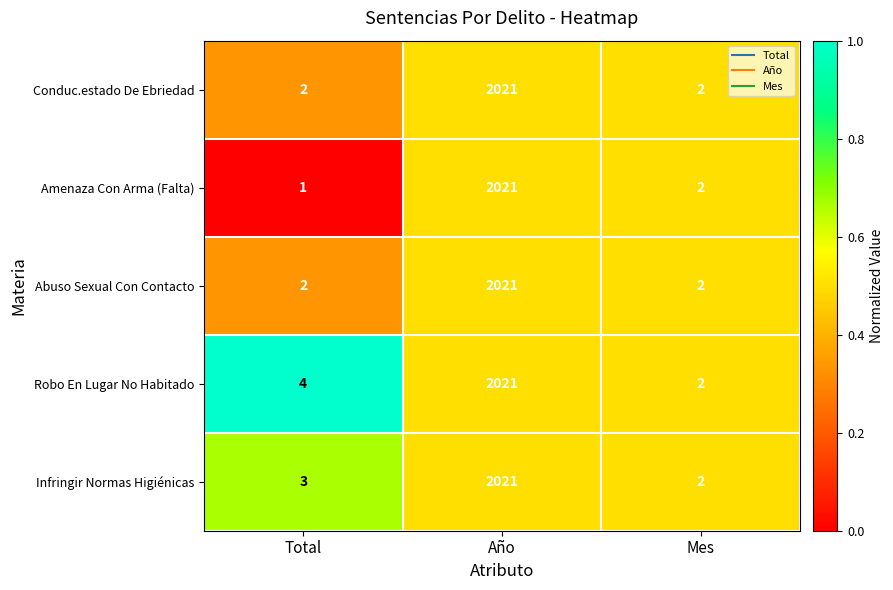

The Abuso Sexual Con Contacto series shows 675 at Año. True or false?

False